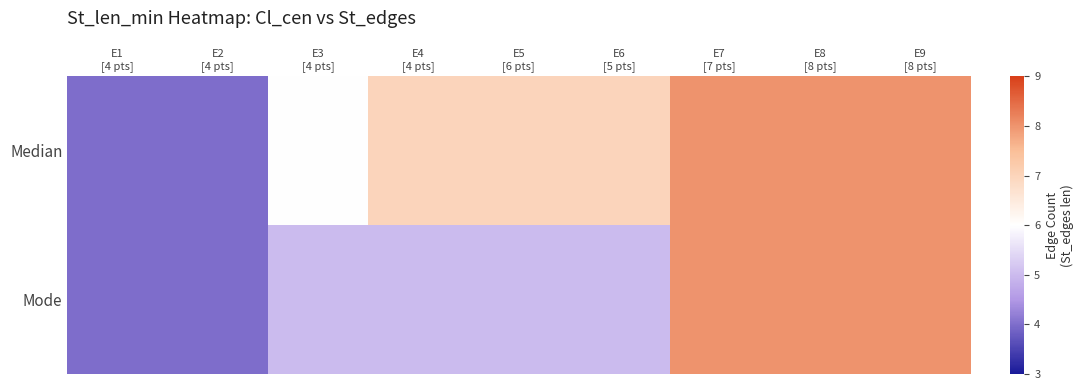

At how many categories does at least one series exceed 7?

3